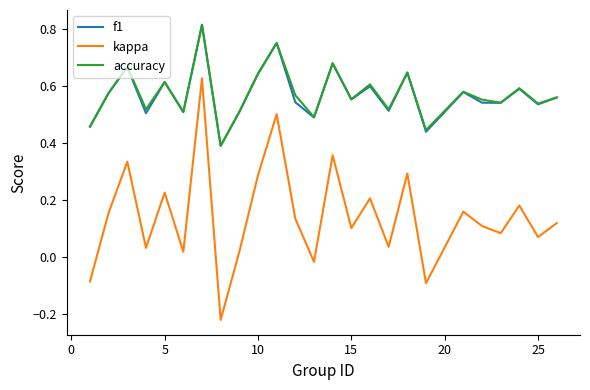

True or false: f1 and kappa intersect in this chart.

False